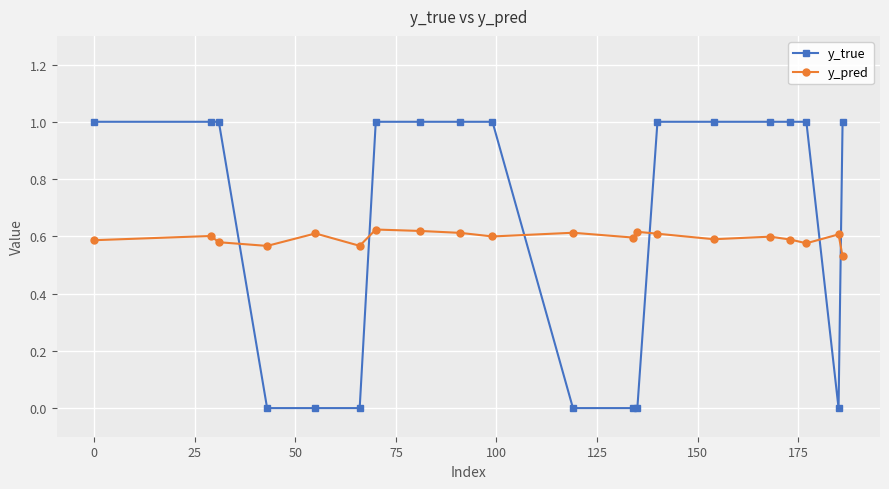

What is the sum of all y_pred values?

11.9